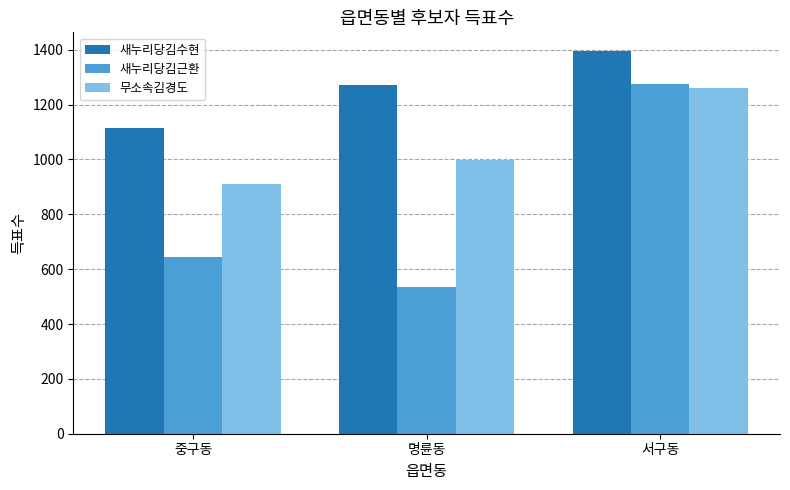

What position from the left is 명륜동?

2